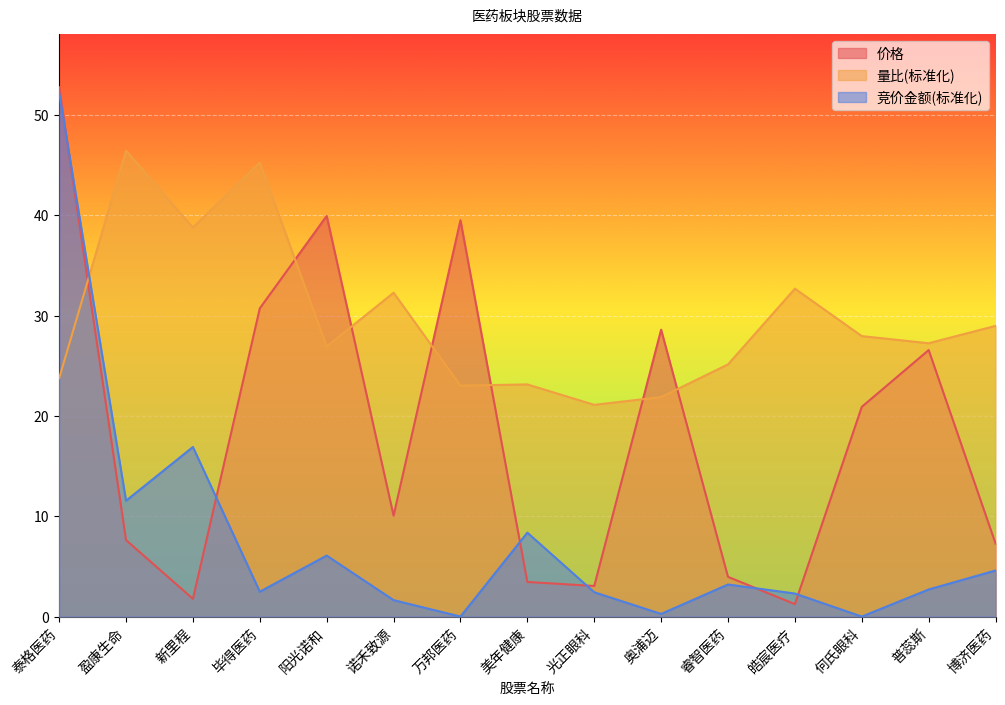

After their last crossing, which series has the higher values: 竞价金额 or 价格?

价格